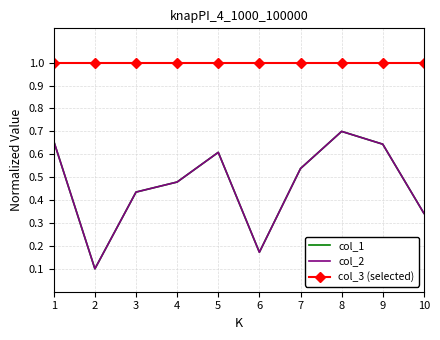

What is the lowest value of the col_1 series?

0.1